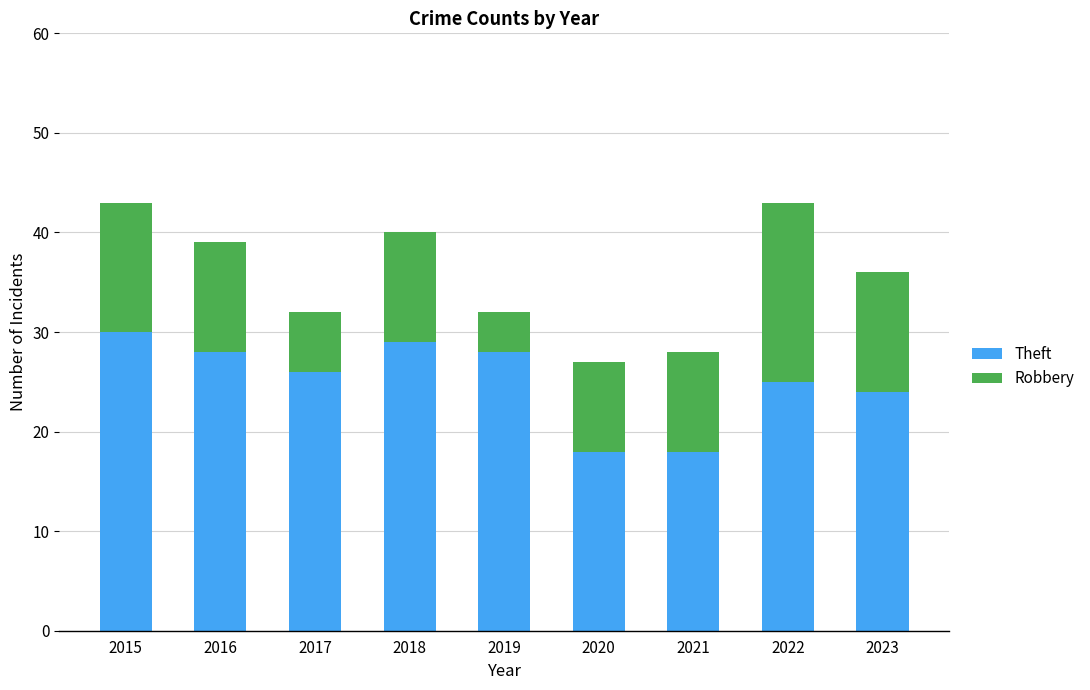

What is the total value across all series at 2018?

40